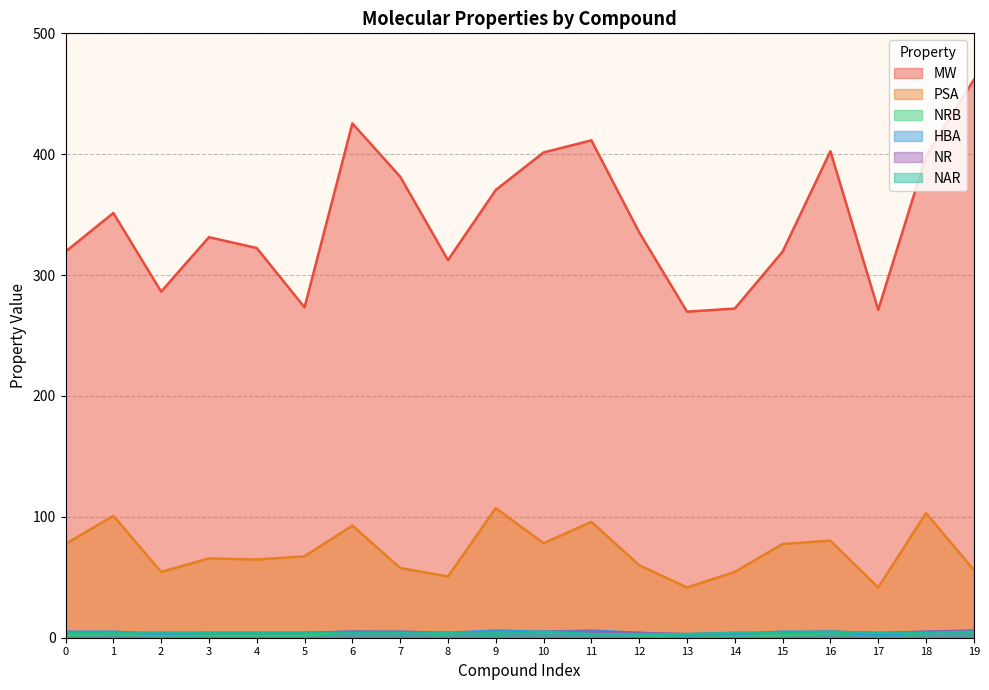

Which series has the widest spread of values?

MW